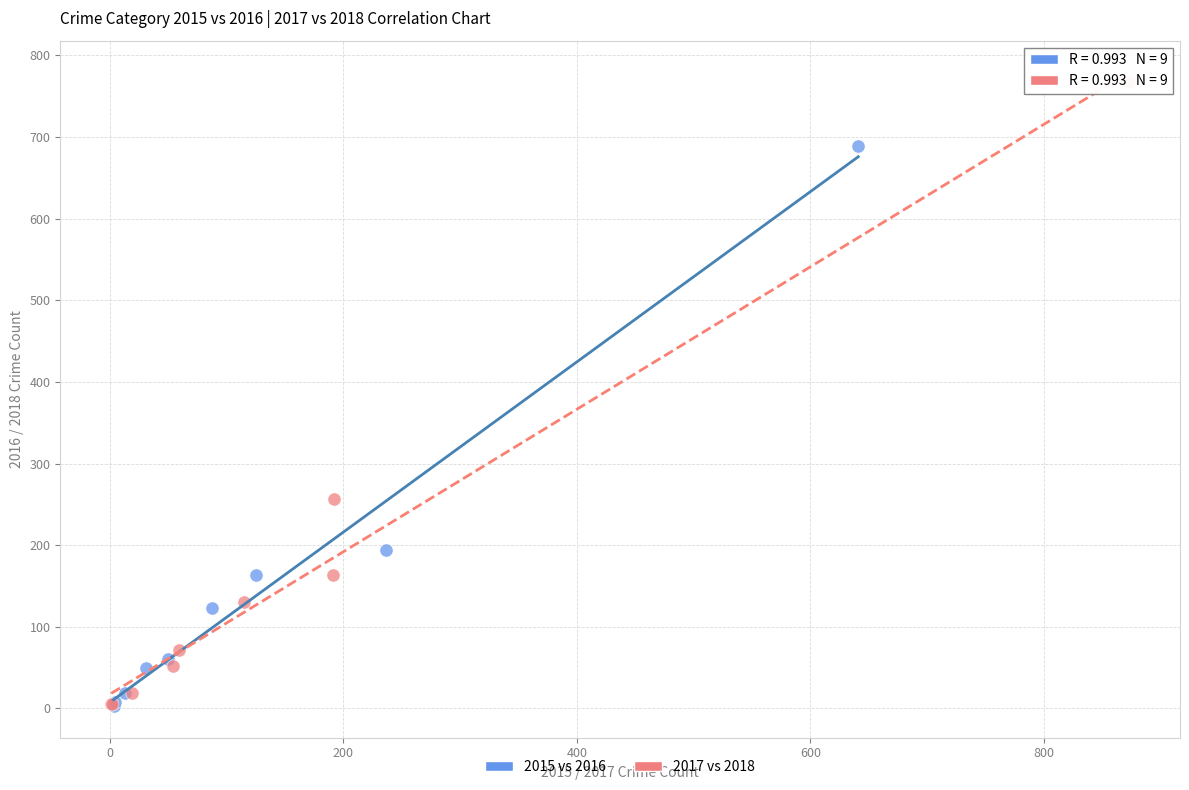

Which series contains the highest Y value?

2017 vs 2018